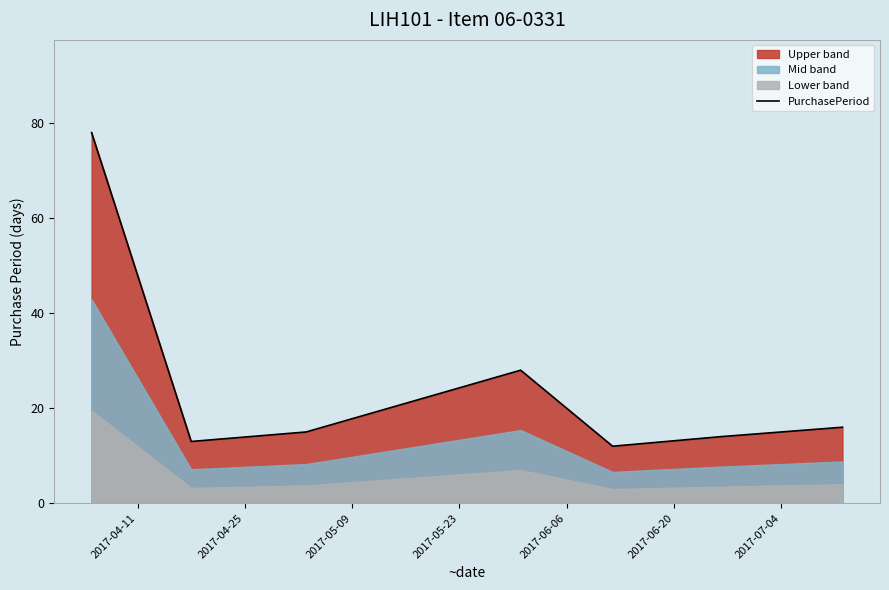

What is the highest value of the PurchasePeriod series?

78